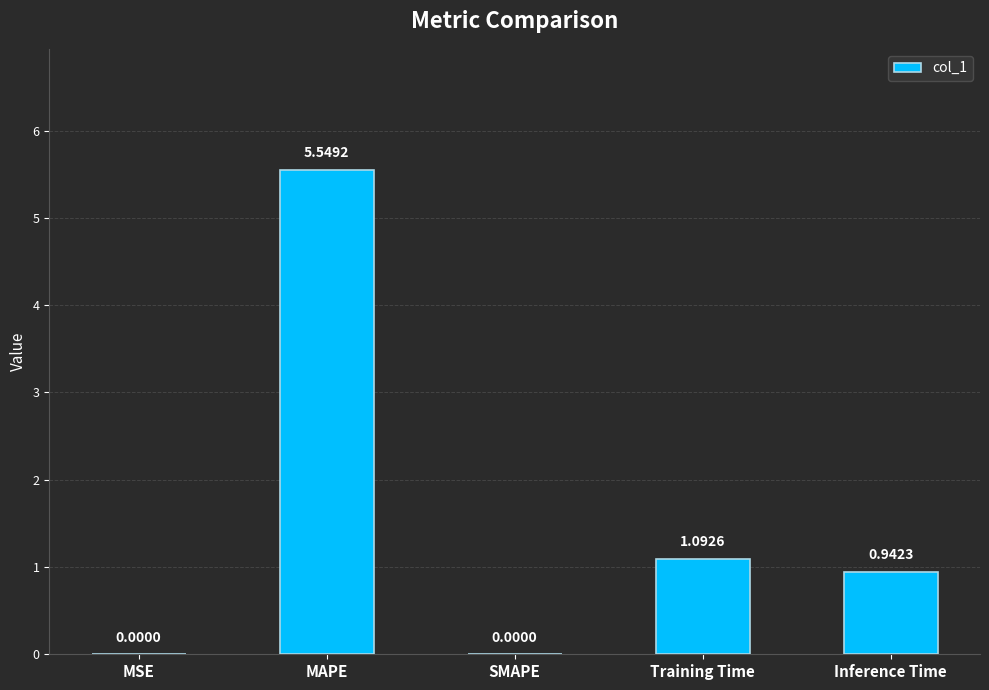

Which has a higher value, MSE or MAPE?

MAPE